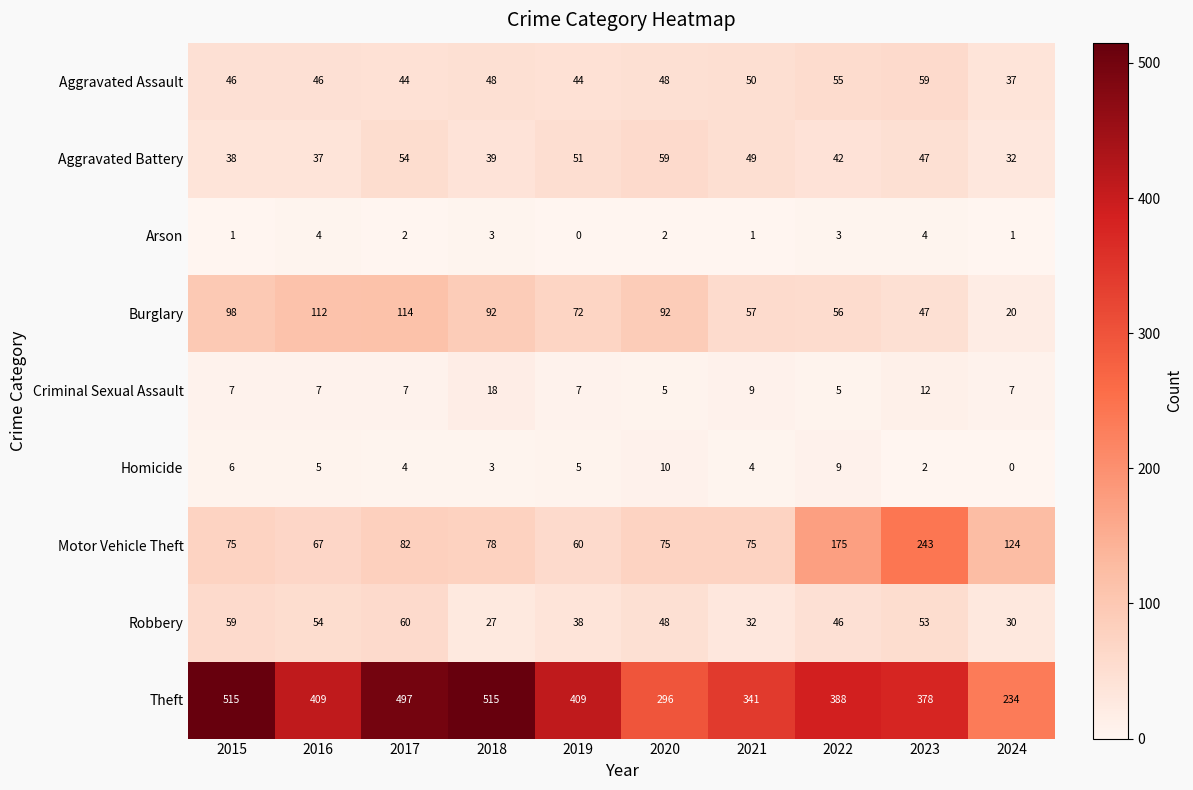

How many data points in Aggravated Assault are less than 48?

5